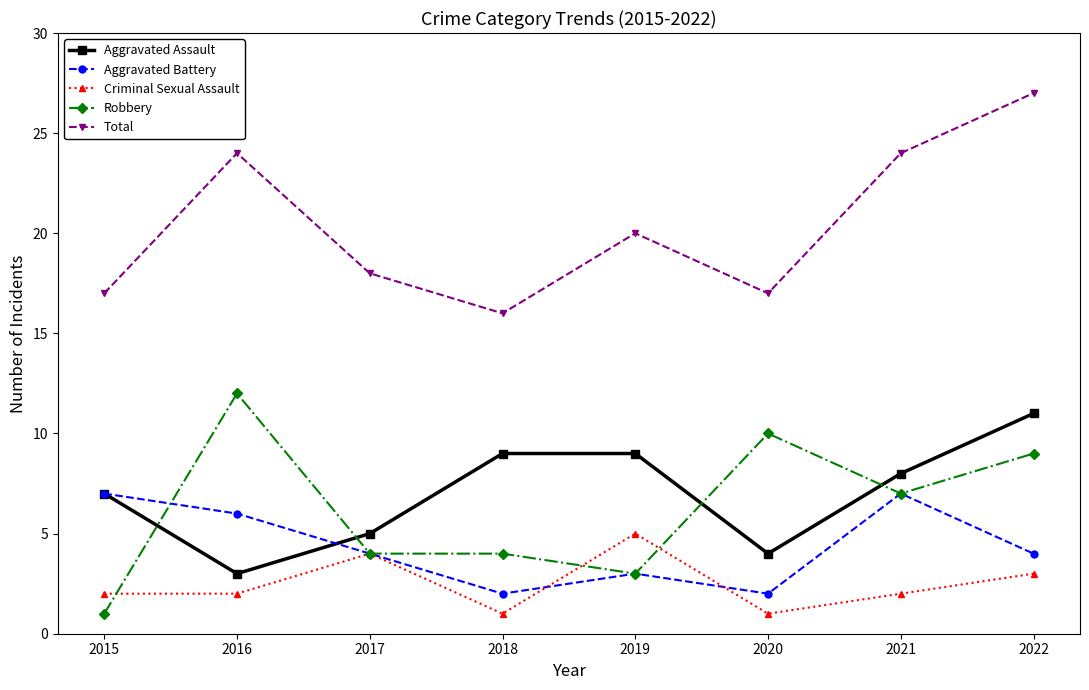

Count the Criminal Sexual Assault values in the range 2 to 4.

5